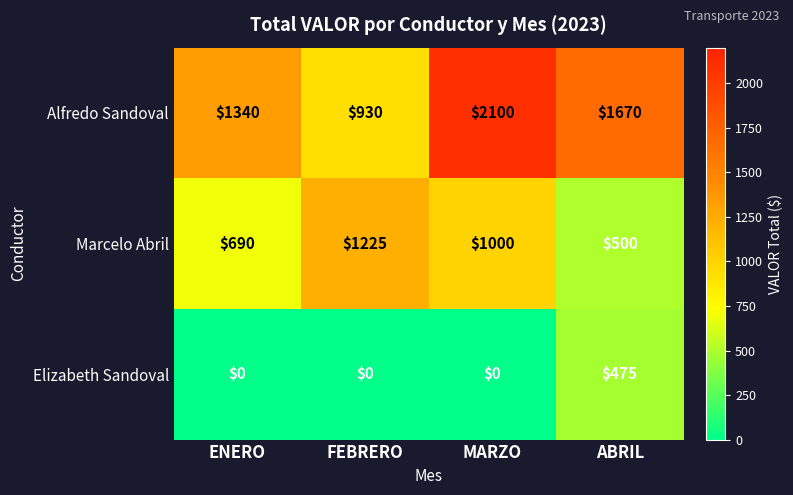

Which series changed the most between ENERO and ABRIL?

Elizabeth Sandoval